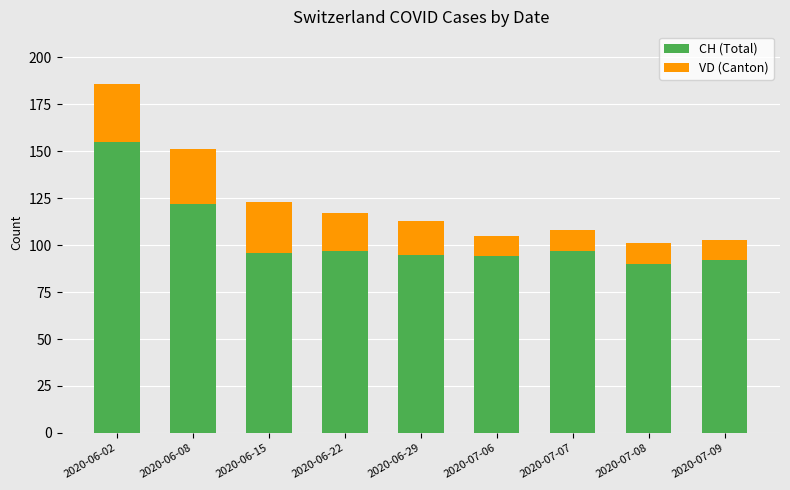

At which label does CH (Total) reach its minimum?

2020-07-08